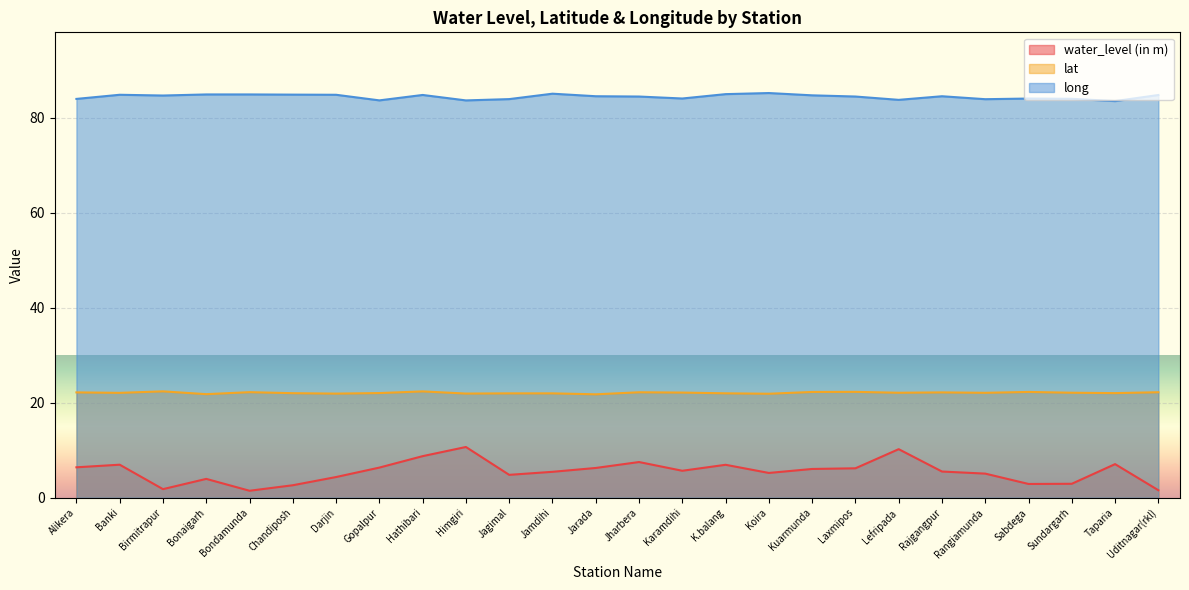

Which category has the lowest value in the long series?

Taparia